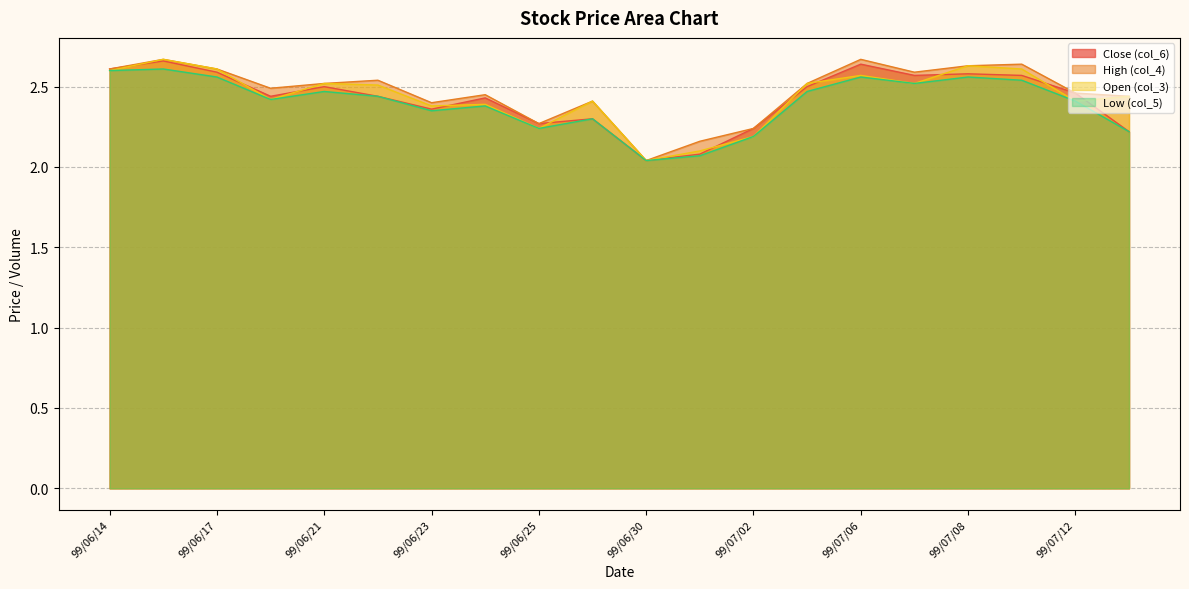

What position from the left is 99/06/15?

2